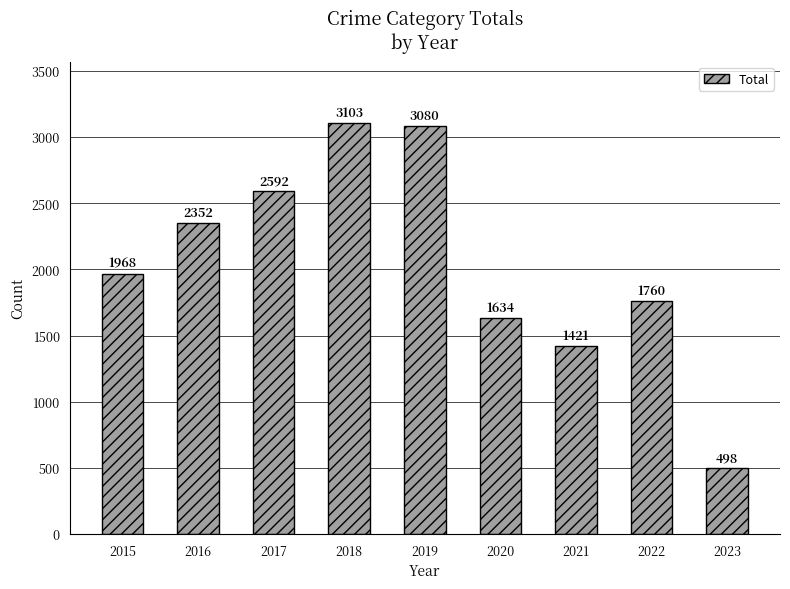

What is the sum of all values?

18408